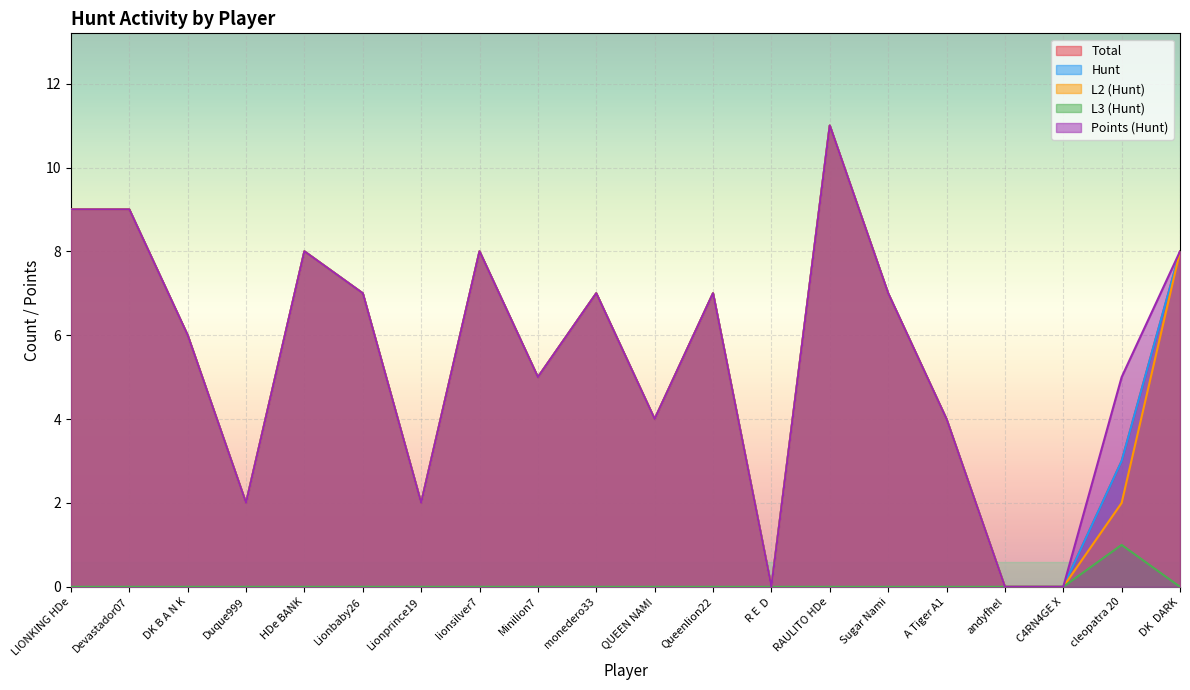

What position from the left is lionsilver7?

8